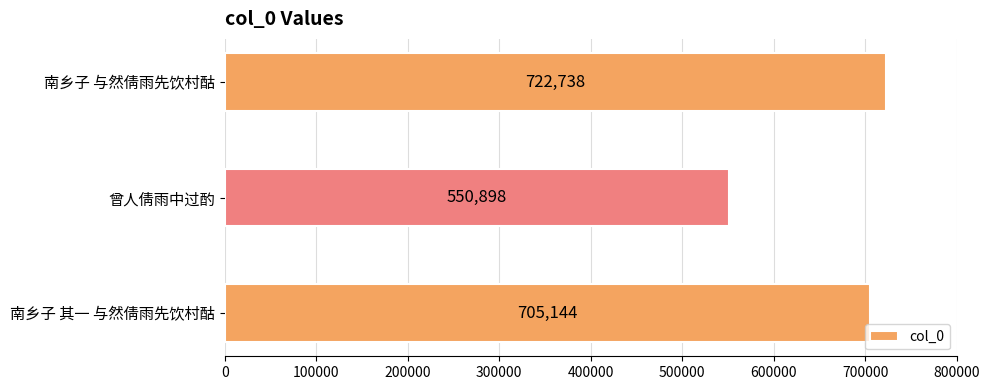

Does the chart contain any negative values?

No